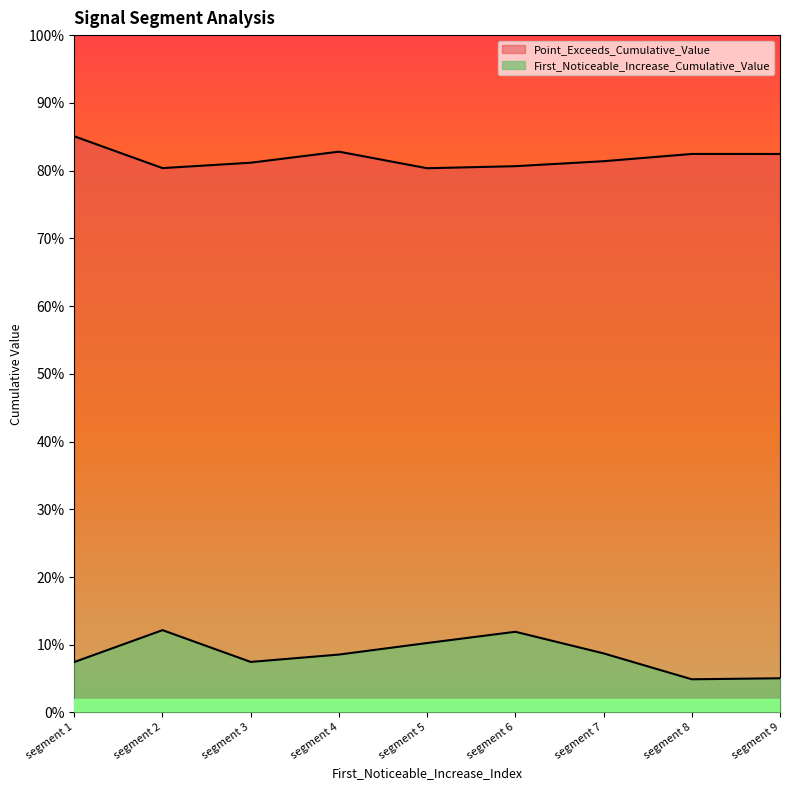

What is the sum of the Point_Exceeds_Cumulative_Value values at segment 9 and segment 6?

1.6